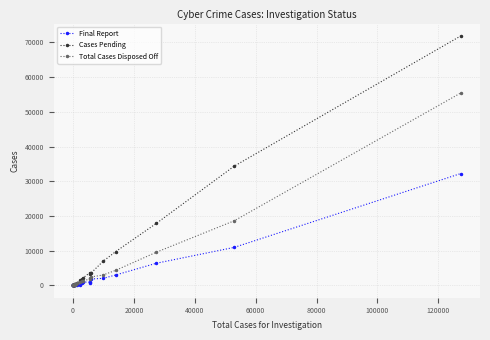

What is the difference between the second highest and minimum values in the Total Cases Disposed Off series?

18595